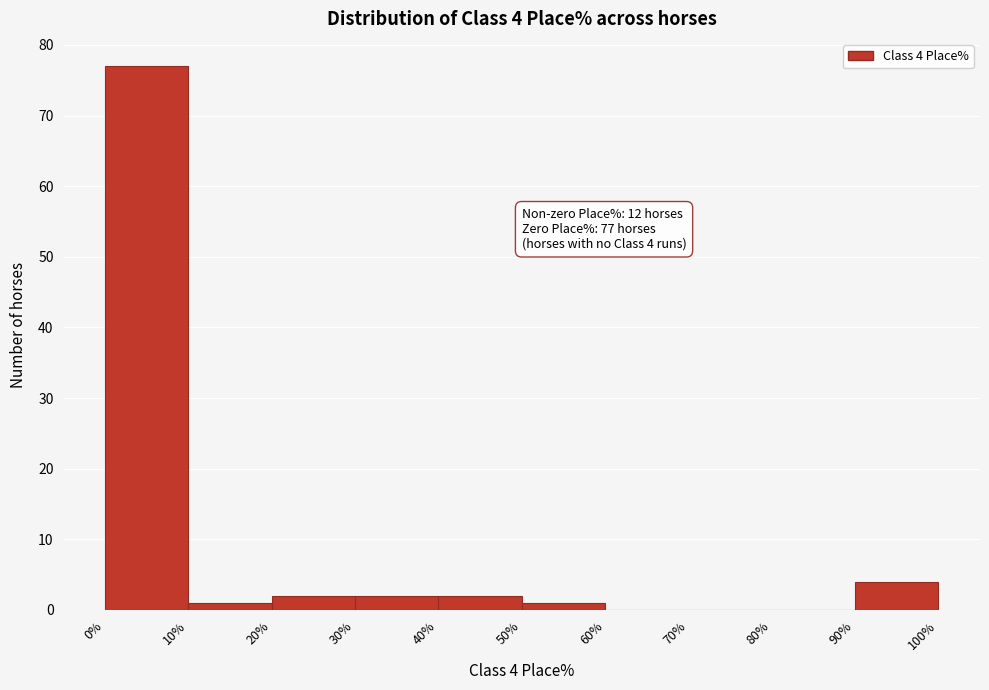

Over which range of the x-axis is the bar tallest?

0% to 10%